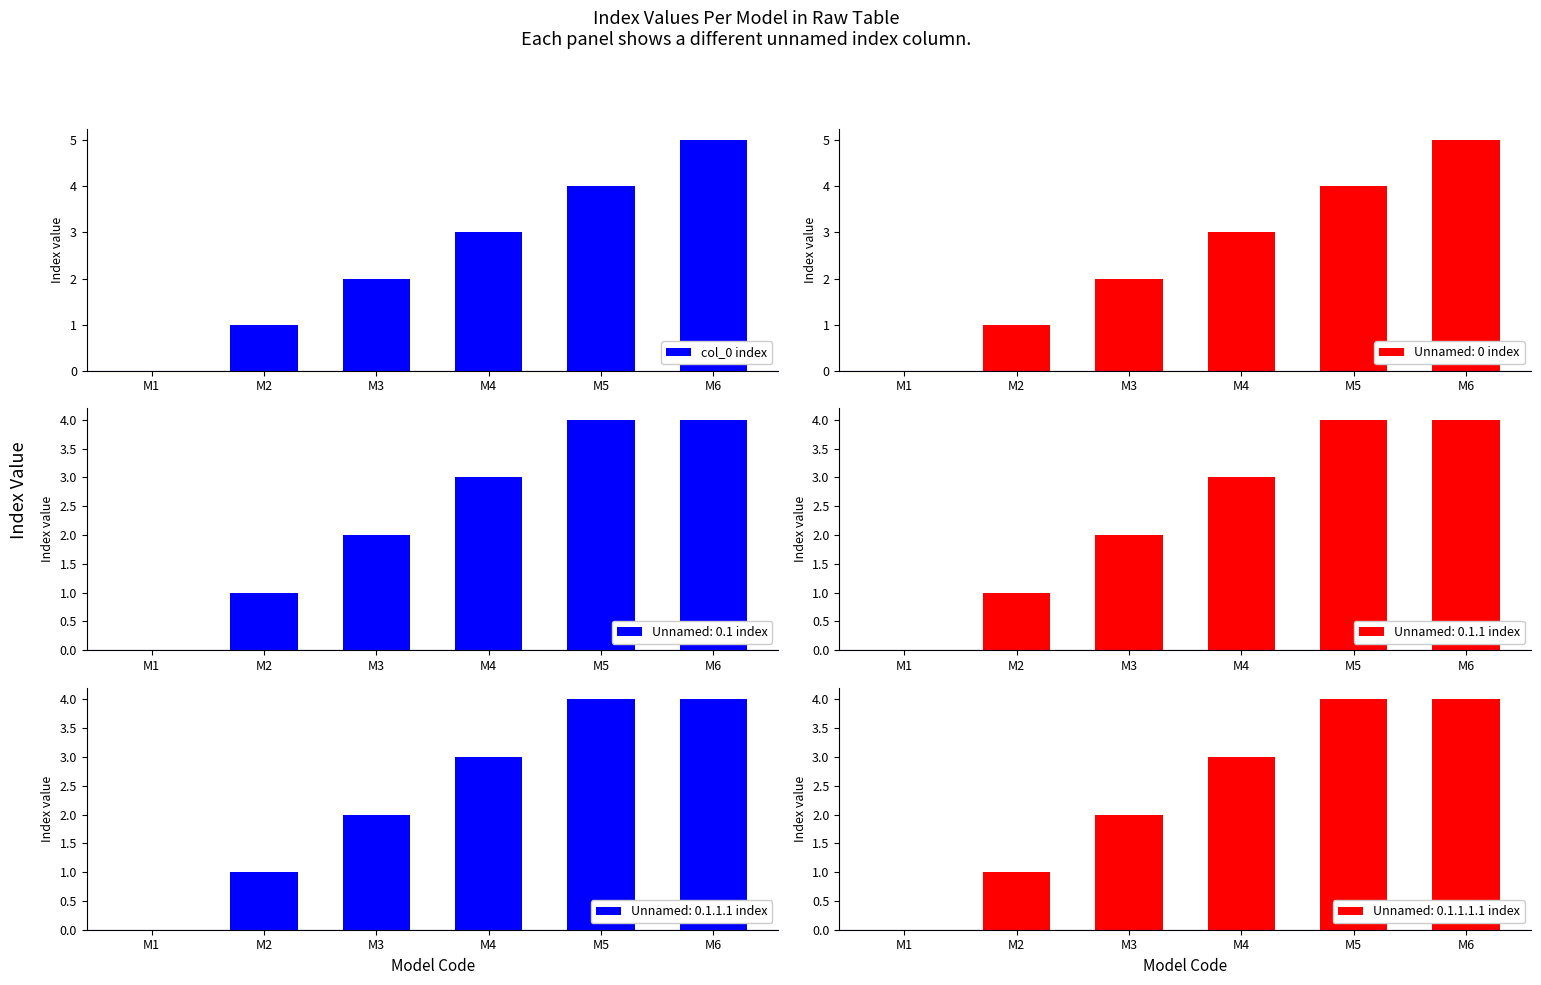

Reading left to right, extract all data points from this chart.

0	1	2	3	4	5